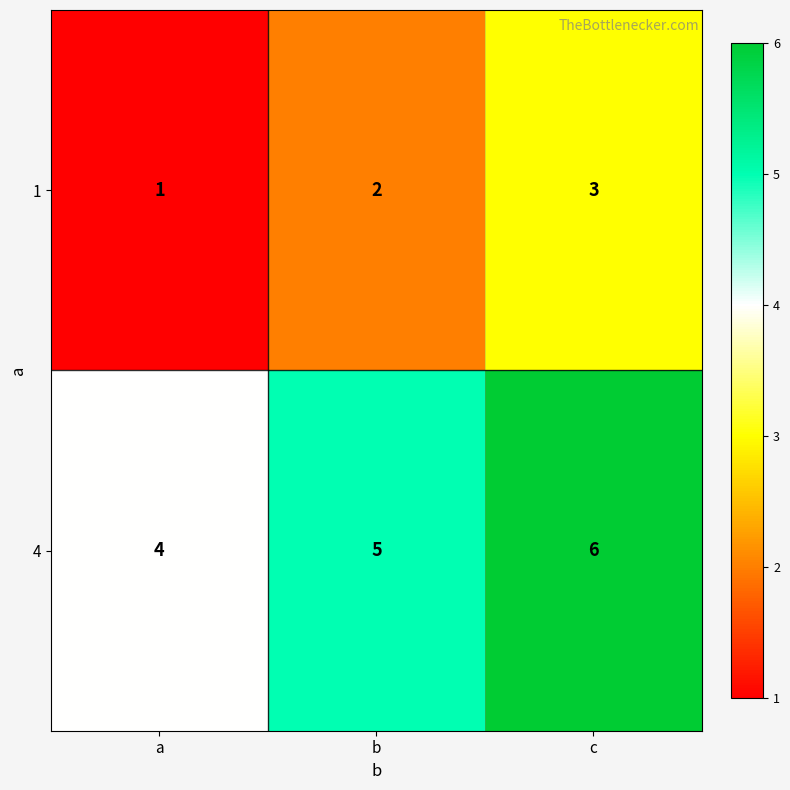

What is the total value across all series at b?

7